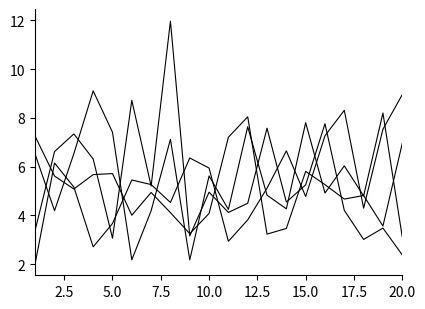

Does the chart have visible grid lines?

No